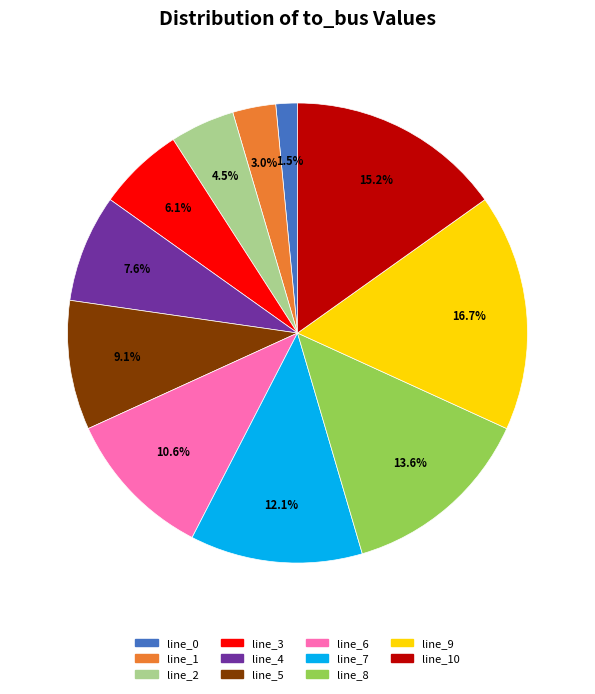

To the nearest percent, what is the average slice percentage?

9%